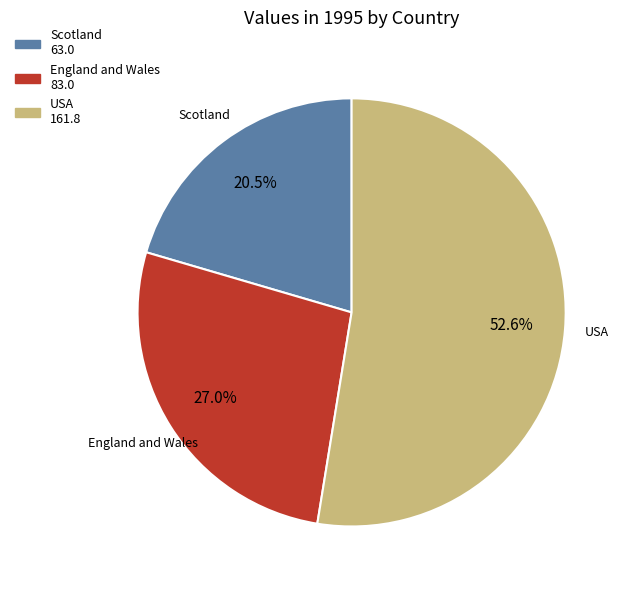

How many segments does this pie chart have?

3